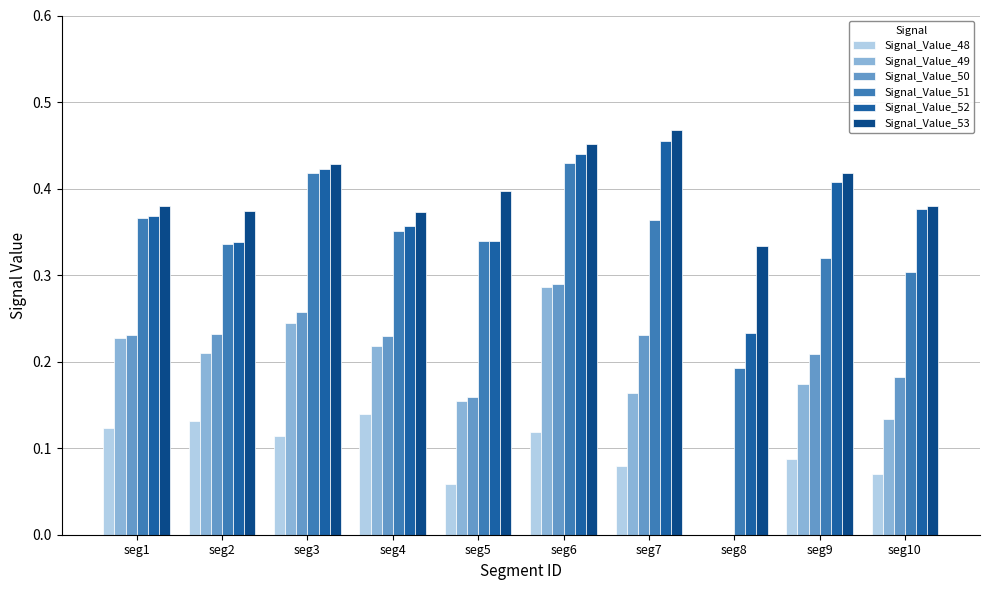

Which series has the largest total across all categories?

Signal_Value_53